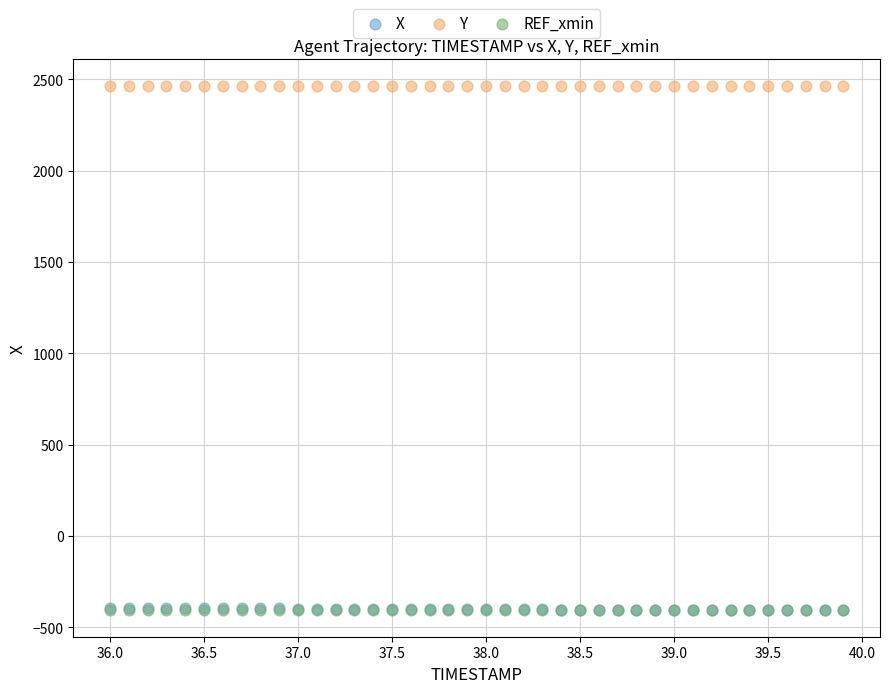

What are all the series names shown in the legend?

X, Y, REF_xmin